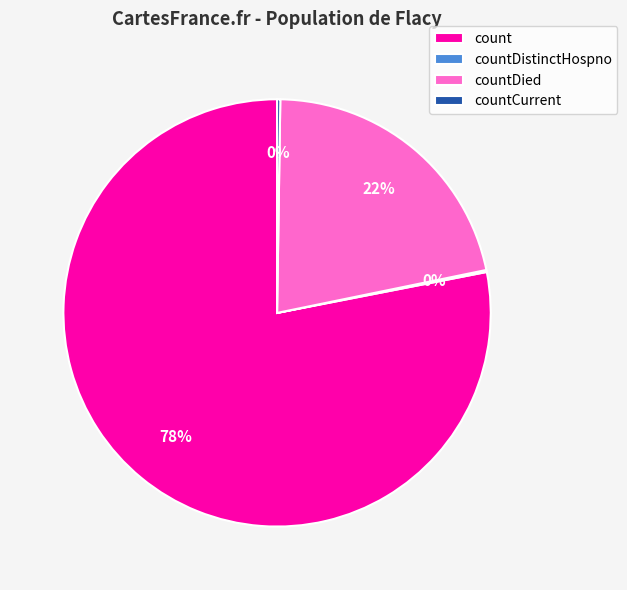

Does any single category account for the majority?

Yes